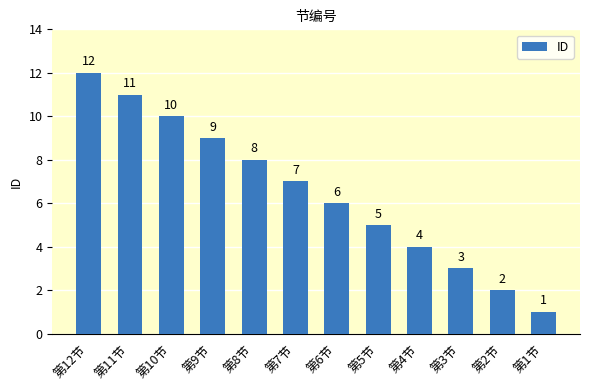

Where is the data nearest to the value 6?

第6节